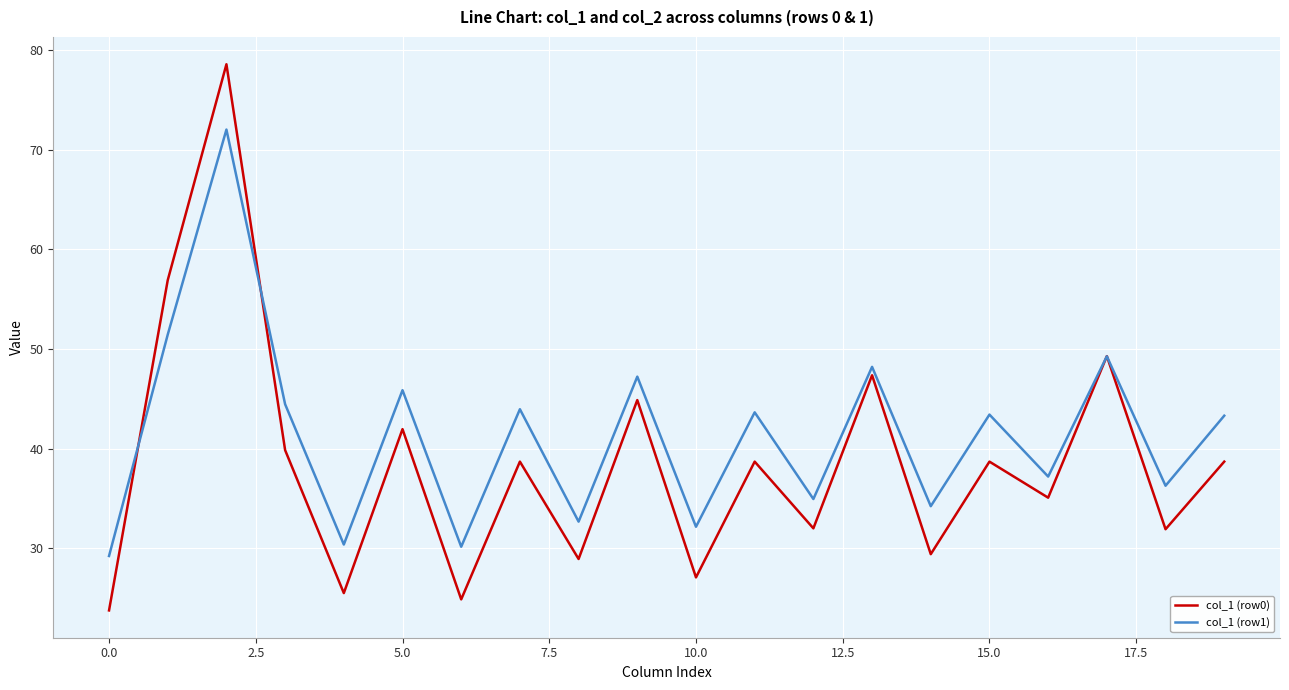

How many lines are shown in the chart?

2